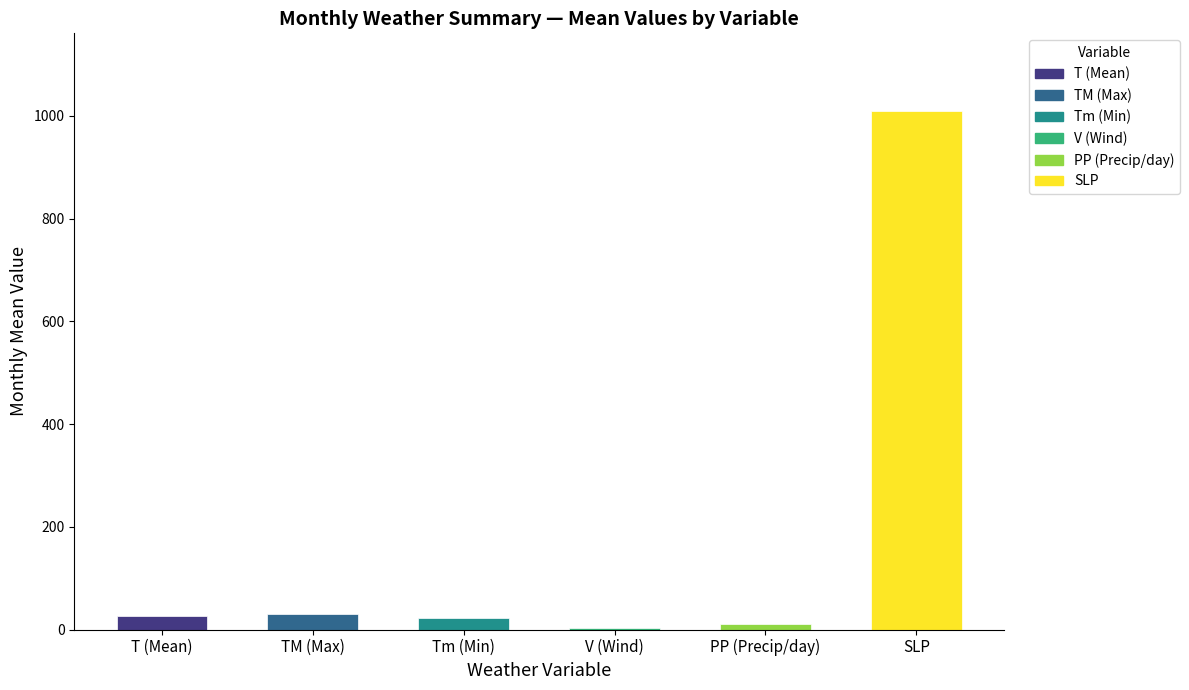

Read the value at SLP.

1009.5